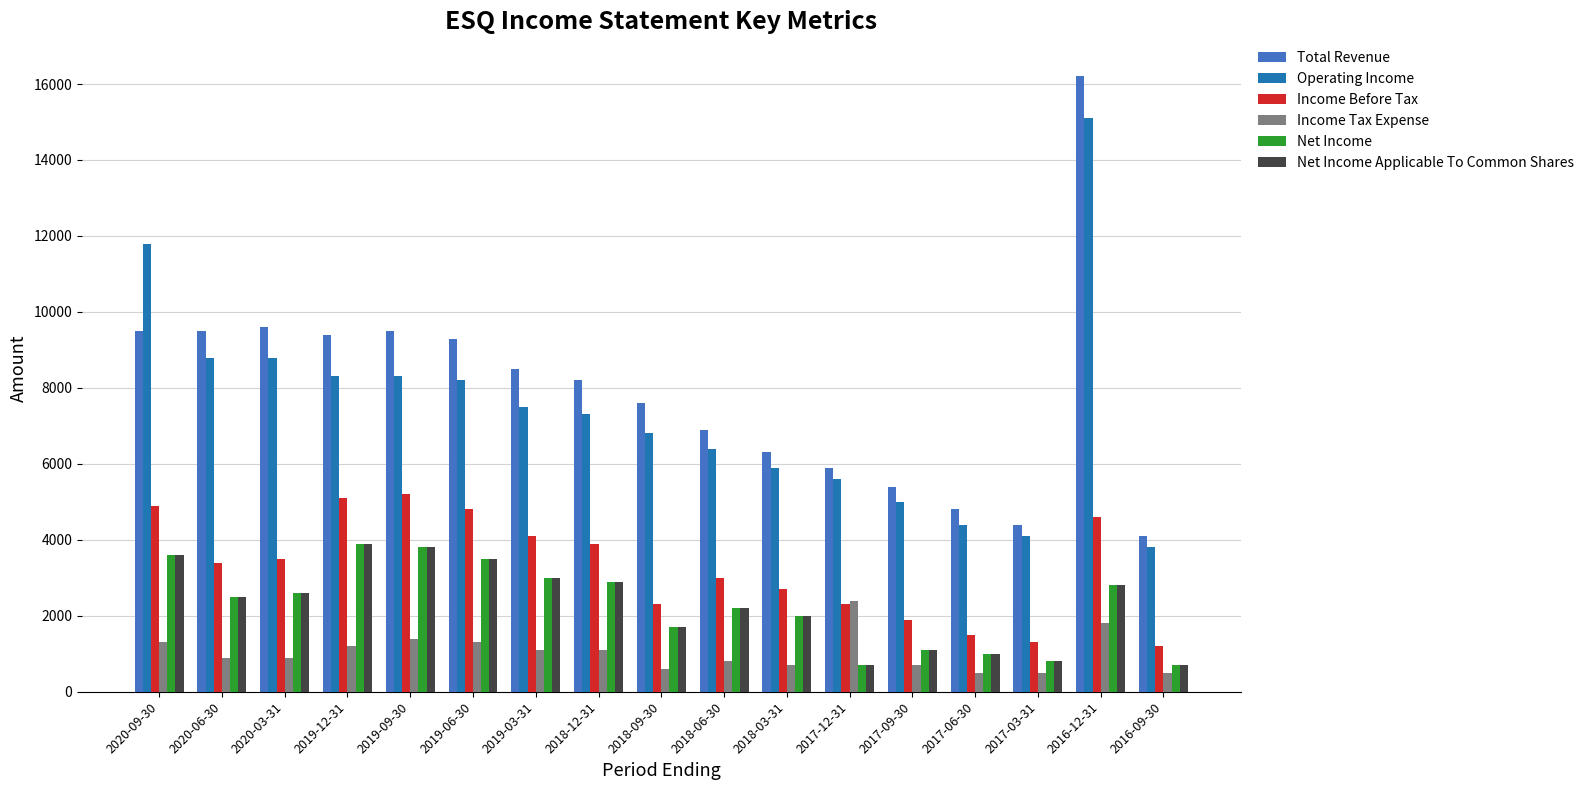

True or false: Net Income has a value of 2600 at 2020-03-31.

True